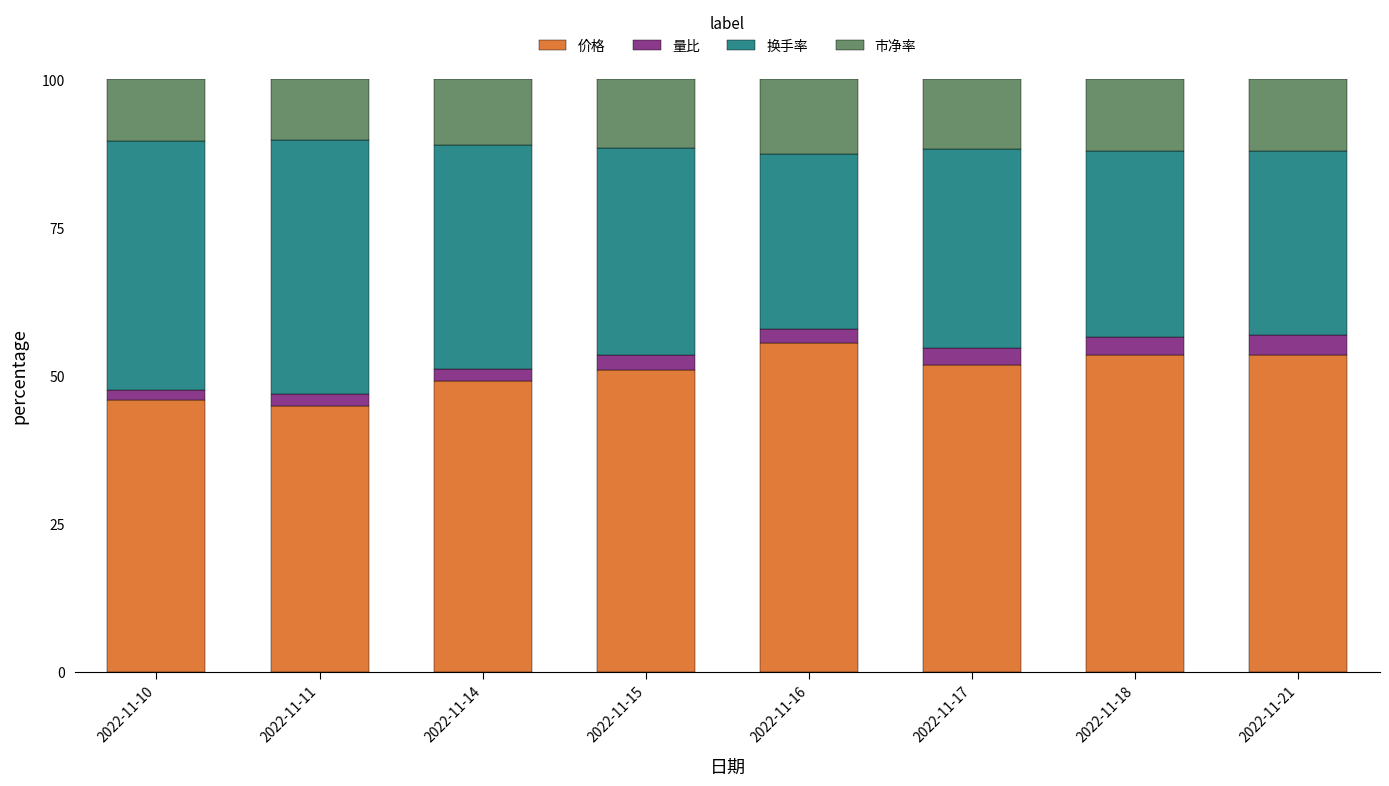

Are the bars horizontal?

No